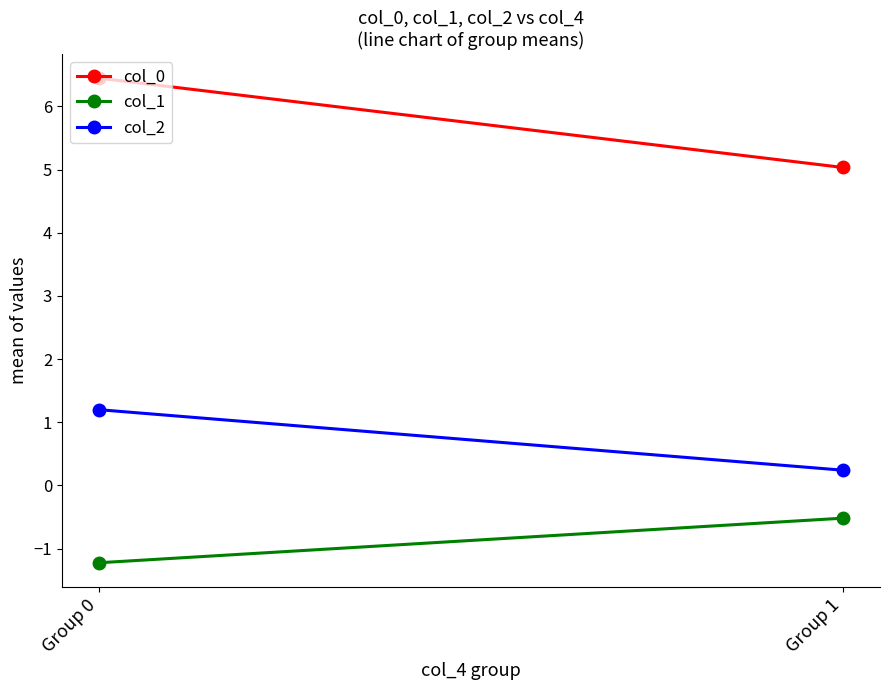

At how many categories does at least one series exceed 0?

2